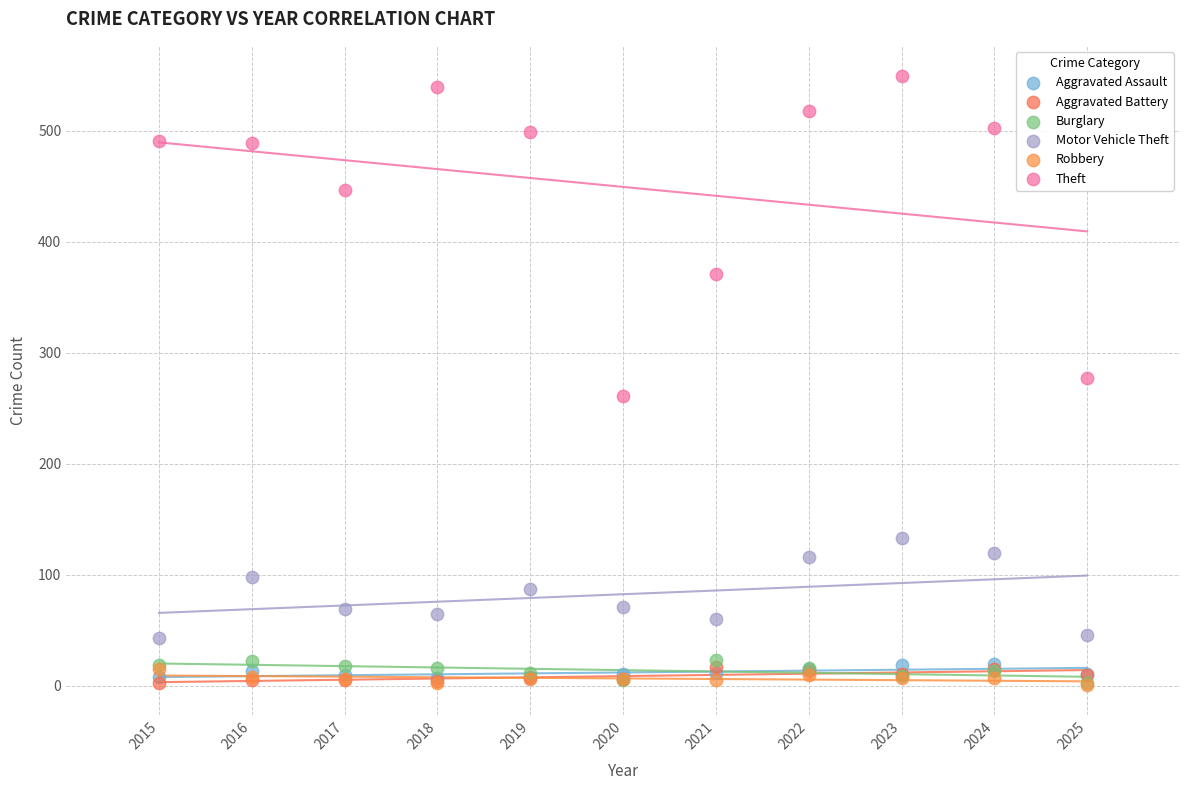

Which series has the largest Y range (max minus min)?

Theft